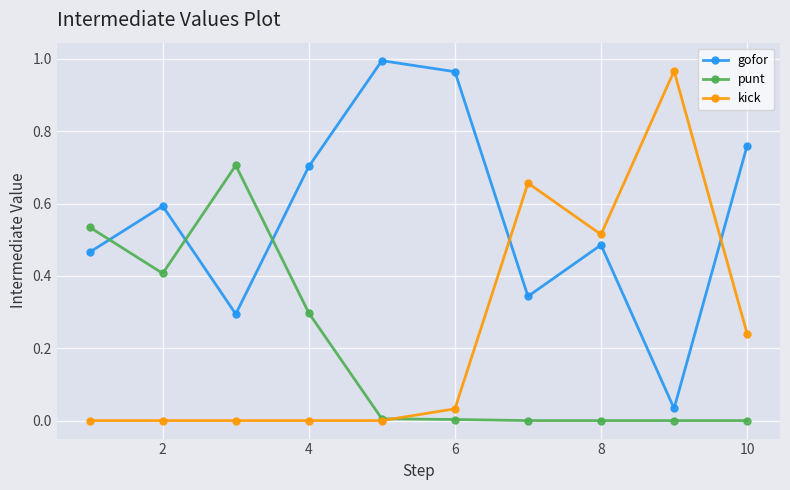

Which series has the largest total across all categories?

gofor